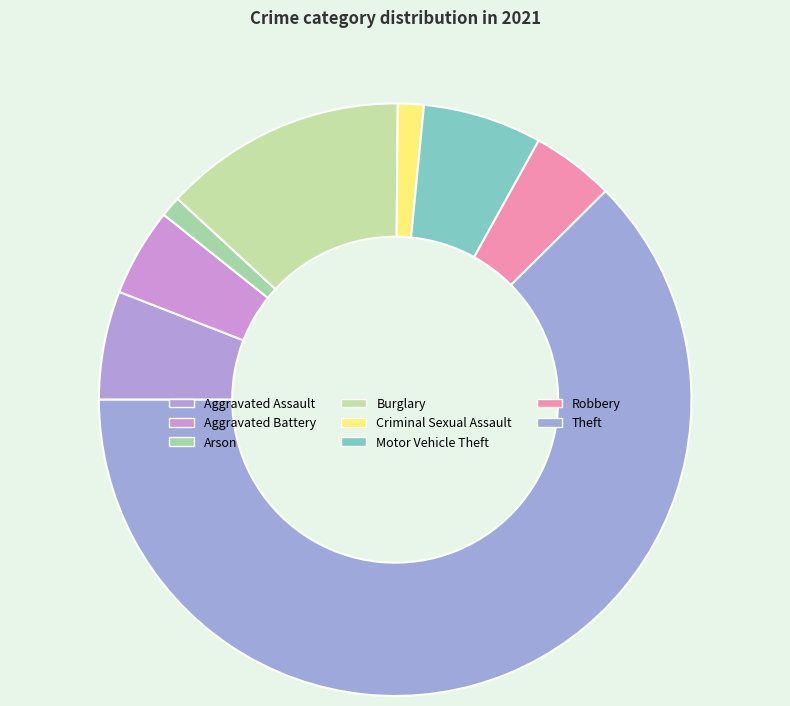

To the nearest percent, what is the difference between the Aggravated Battery and Arson slice percentages?

4%